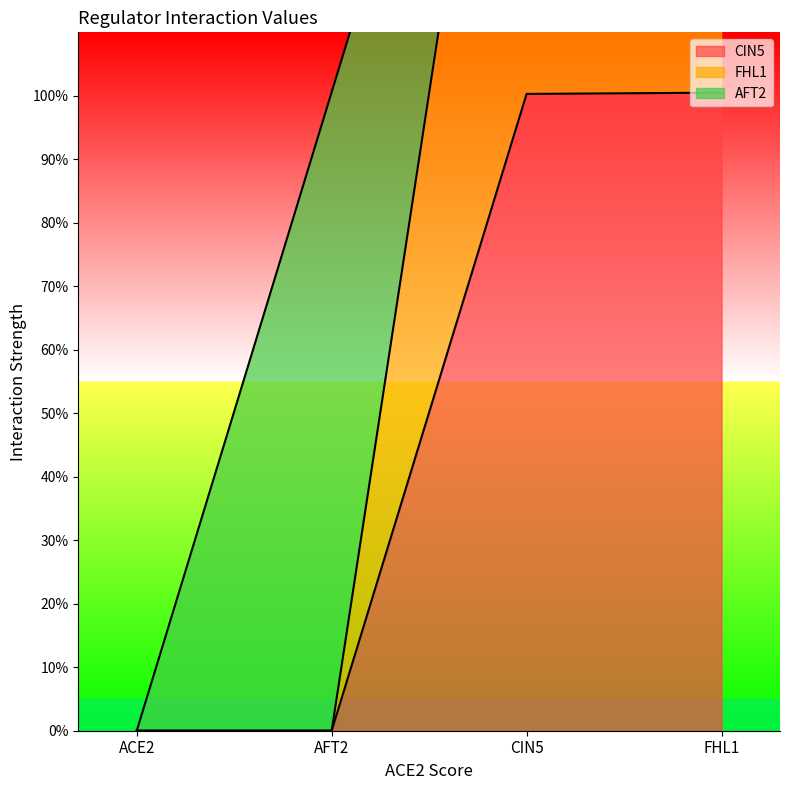

True or false: CIN5 and FHL1 cross at least once.

False